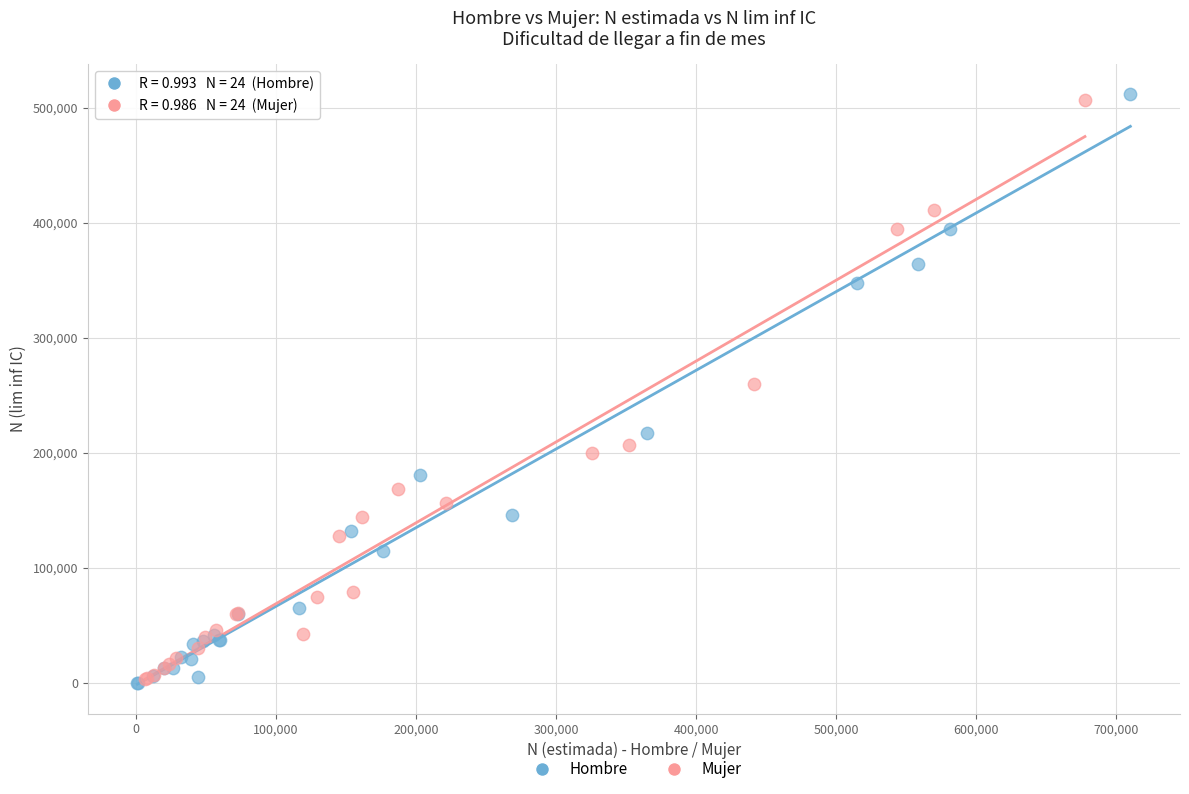

What are all the series names shown in the legend?

Hombre, Mujer